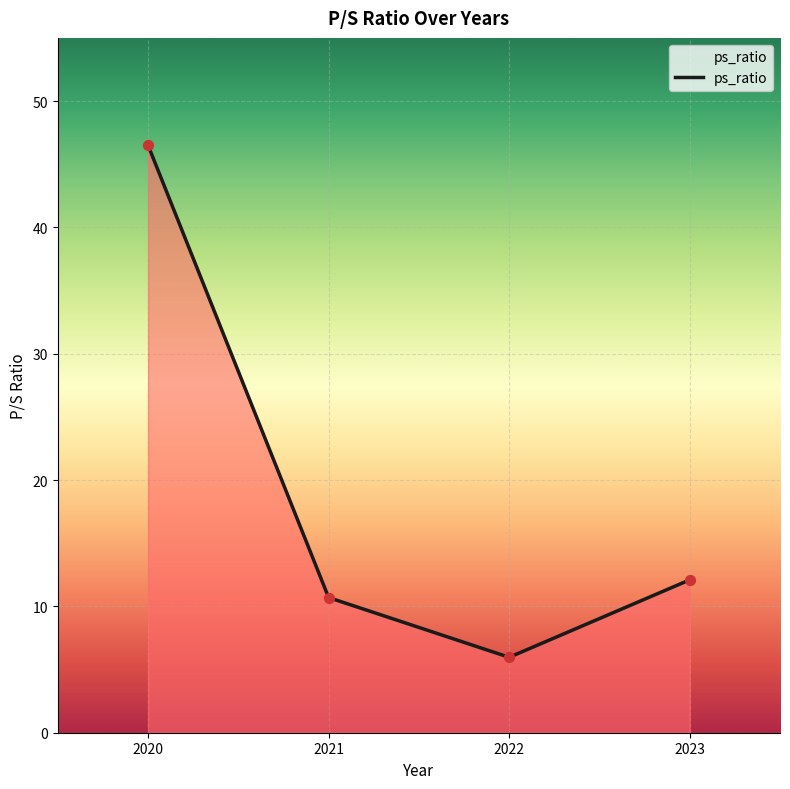

Between 2022 and 2021, which is larger?

2021